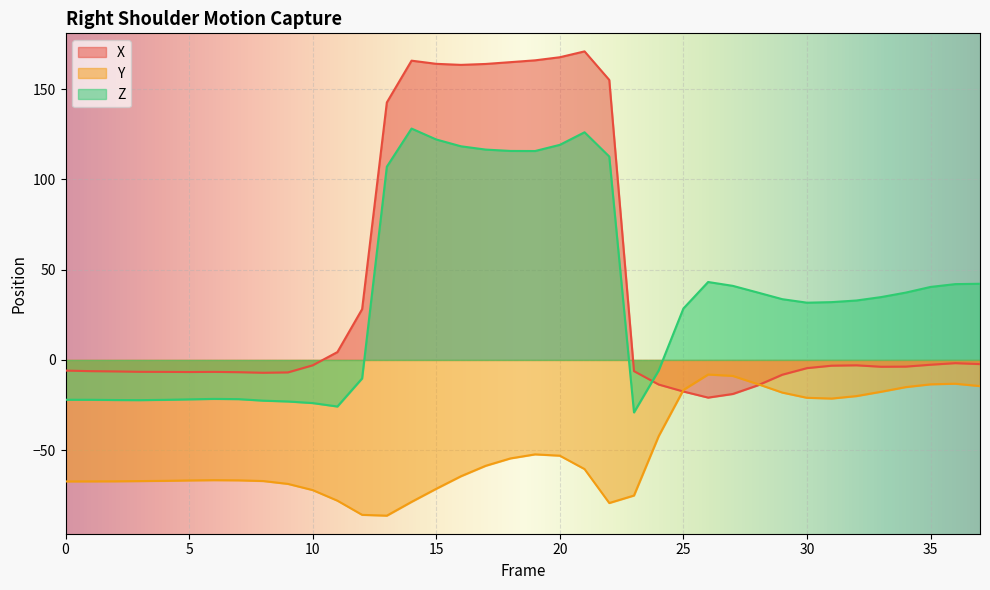

Reading left to right, transcribe all the data shown in this chart.

X: 0=-5.9	1=-6.2	2=-6.4	3=-6.6	4=-6.6	5=-6.7	6=-6.6	7=-6.8	8=-7.1	9=-6.9	10=-3.0	11=4.3	12=28.1	13=142.6	14=165.8	15=164.0	16=163.4	17=164.0	18=165.0	19=166.0	20=167.7	21=170.9	22=155.1	23=-6.2	24=-13.6	25=-17.5	26=-20.9	27=-18.9	28=-14.1	29=-8.2	30=-4.5	31=-3.2	32=-3.0	33=-3.8	34=-3.7	35=-2.7	36=-1.8	37=-2.3
Y: 0=-67.3	1=-67.3	2=-67.2	3=-67.1	4=-67.0	5=-66.8	6=-66.6	7=-66.7	8=-67.1	9=-68.7	10=-72.1	11=-78.0	12=-85.8	13=-86.3	14=-78.6	15=-71.4	16=-64.4	17=-58.6	18=-54.6	19=-52.3	20=-53.0	21=-60.5	22=-79.3	23=-75.1	24=-42.2	25=-16.6	26=-8.1	27=-8.9	28=-13.4	29=-18.1	30=-21.0	31=-21.4	32=-20.0	33=-17.6	34=-15.1	35=-13.5	36=-13.2	37=-14.5
Z: 0=-22.1	1=-22.1	2=-22.2	3=-22.3	4=-22.1	5=-21.8	6=-21.6	7=-21.7	8=-22.6	9=-23.0	10=-23.9	11=-25.8	12=-10.2	13=107.0	14=128.2	15=122.1	16=118.3	17=116.5	18=115.8	19=115.7	20=119.1	21=126.1	22=112.7	23=-29.1	24=-5.8	25=28.5	26=43.2	27=41.0	28=37.4	29=33.7	30=31.7	31=32.0	32=32.9	33=34.8	34=37.3	35=40.4	36=42.0	37=42.2